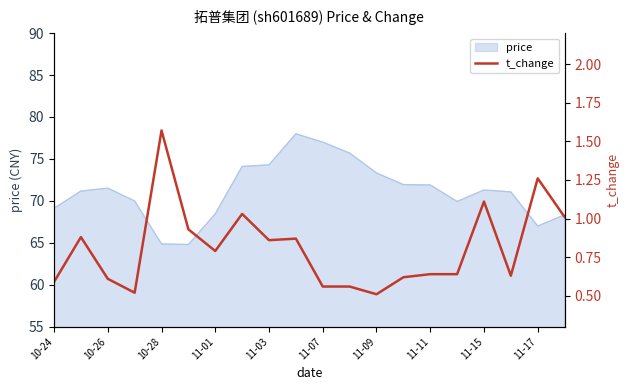

Reading left to right, what are all the values shown in this chart?

0.6	0.9	0.6	0.5	1.6	0.9	0.8	1.0	0.9	0.9	0.6	0.6	0.5	0.6	0.6	0.6	1.1	0.6	1.3	1.0